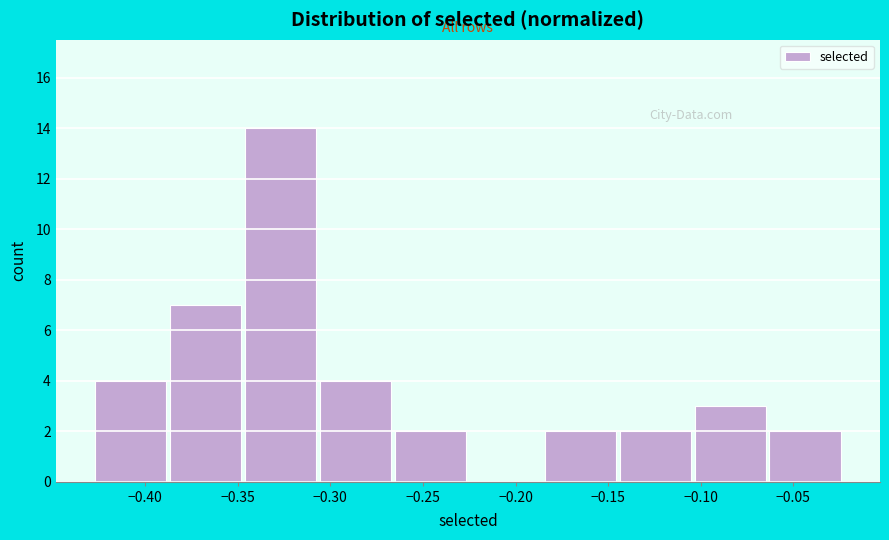

Reading left to right, transcribe this chart: for each bar, give the range it covers on the x-axis and its height. Neither the bar edges nor the heights are printed on the chart, so give them approximately, as read against the axes.

-0.430 to -0.385: 4
-0.385 to -0.345: 7
-0.345 to -0.305: 14
-0.305 to -0.265: 4
-0.265 to -0.225: 2
-0.225 to -0.185: 0
-0.185 to -0.145: 2
-0.145 to -0.105: 2
-0.105 to -0.065: 3
-0.065 to -0.025: 2